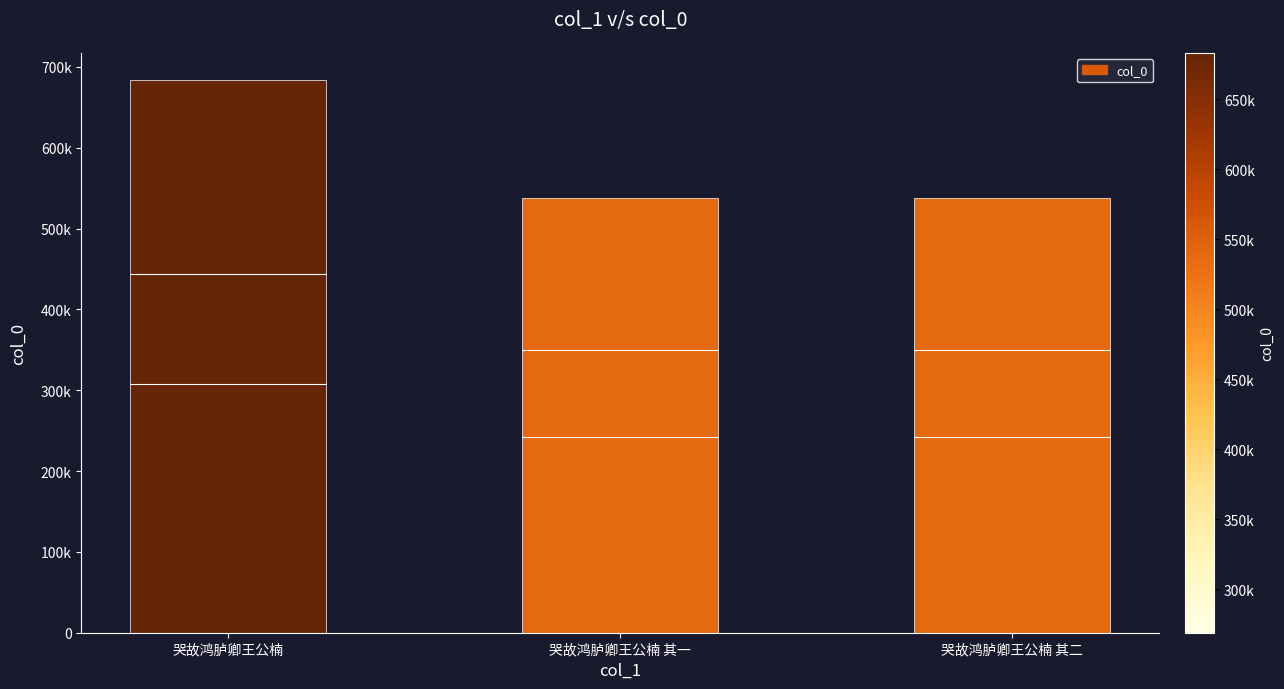

True or false: the data shows 537583 at 哭故鸿胪卿王公楠 其一.

True